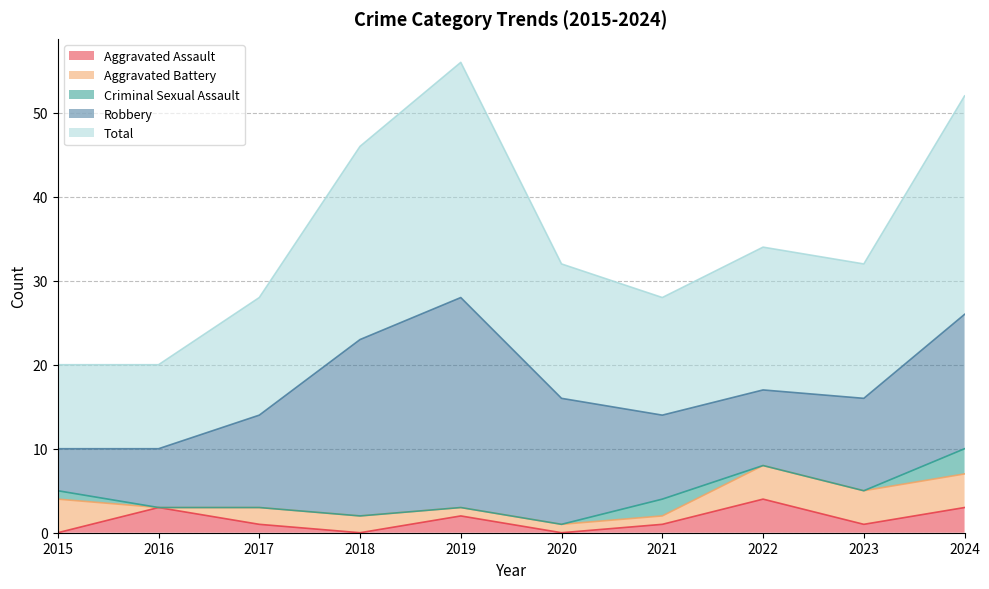

What is the total value across all series at 2021?

28